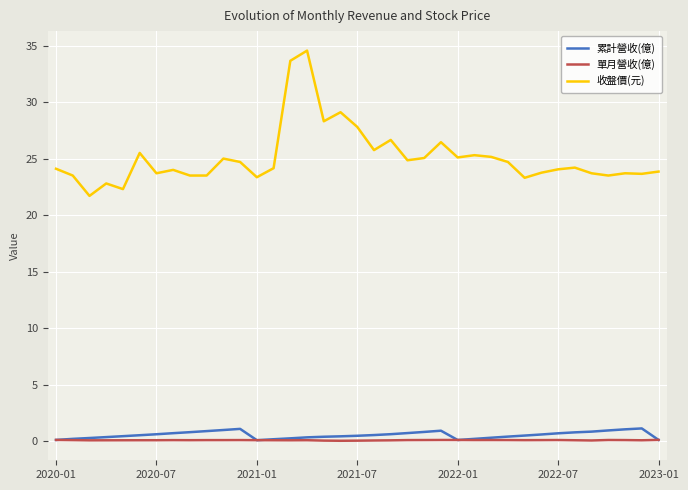

What are all the series names shown in the legend?

累計營收(億), 單月營收(億), 收盤價(元)